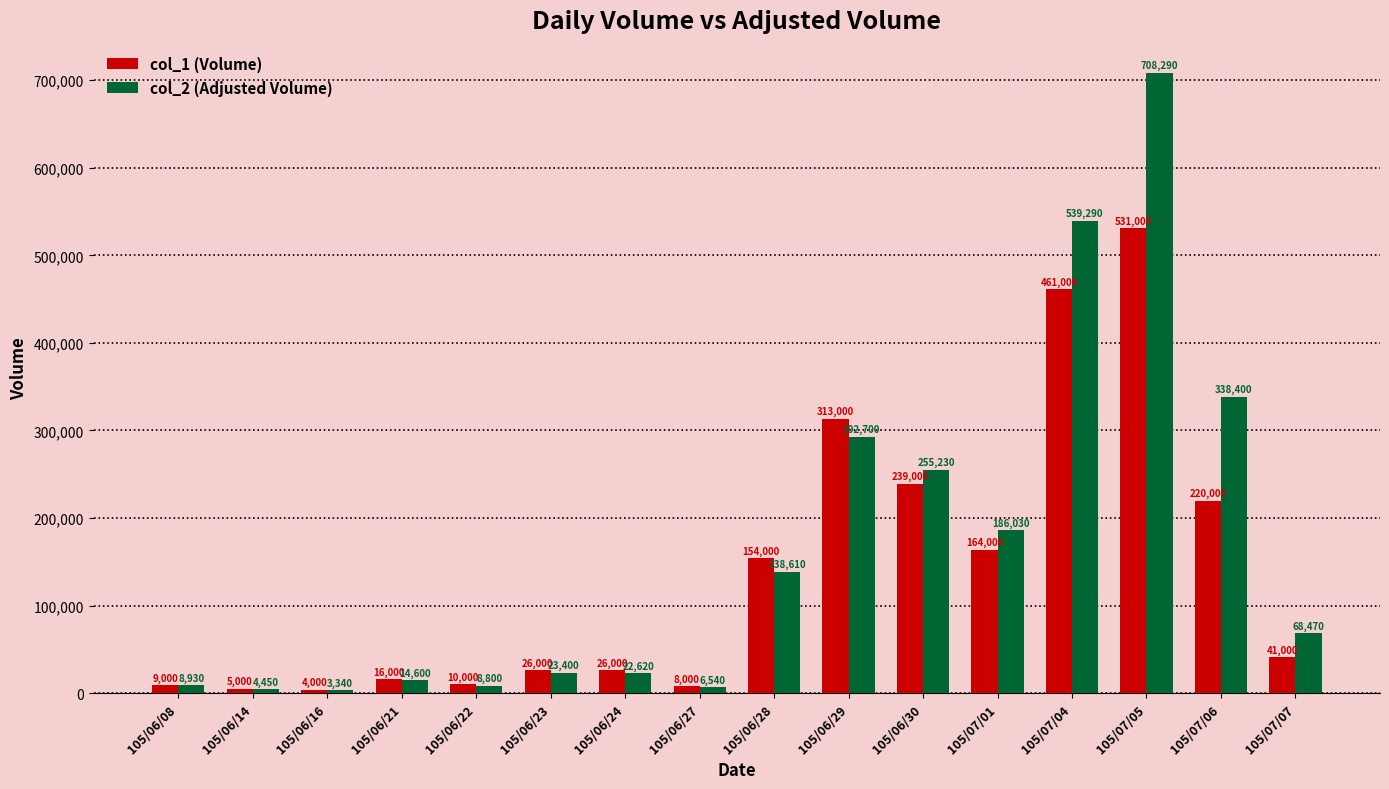

What is the label of the 3rd bar from the left?

105/06/16